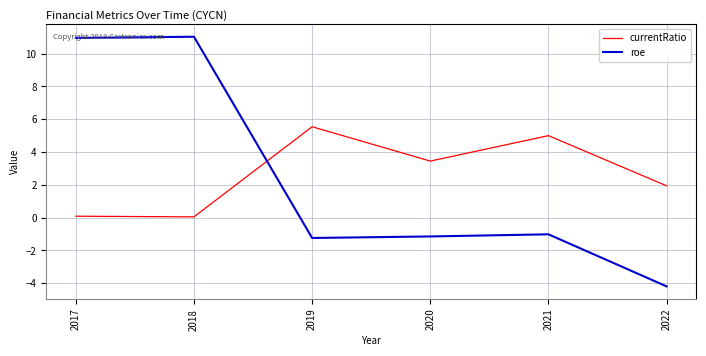

Does the chart have visible grid lines?

Yes